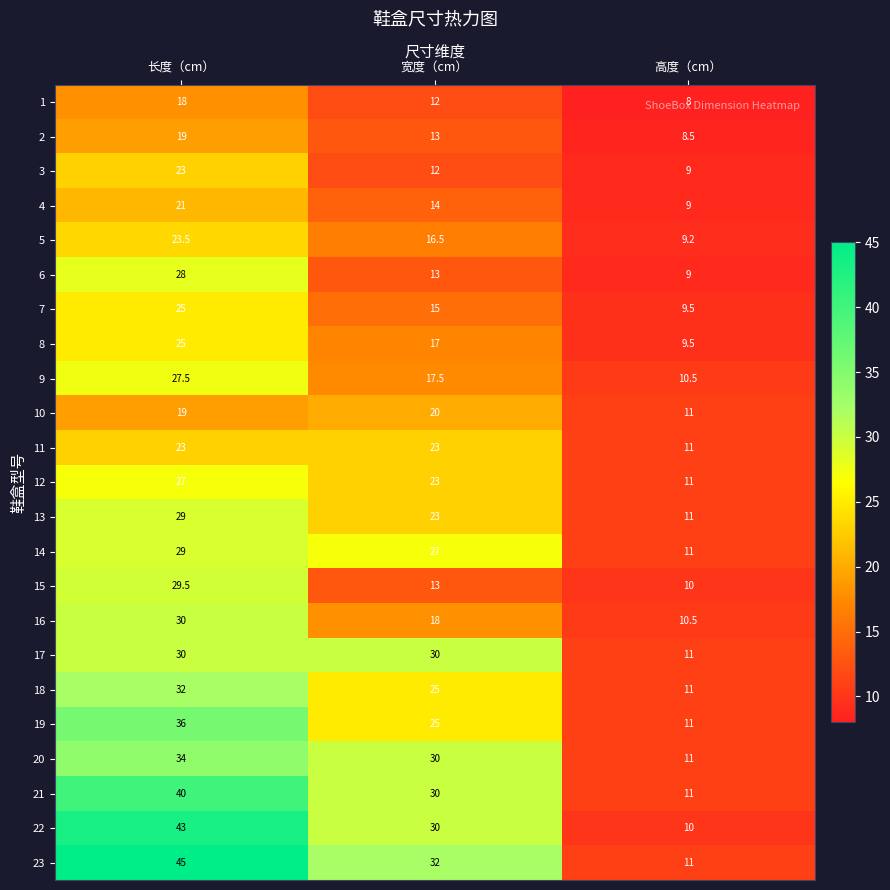

Which category has the lowest value in the 9 series?

高度（cm）